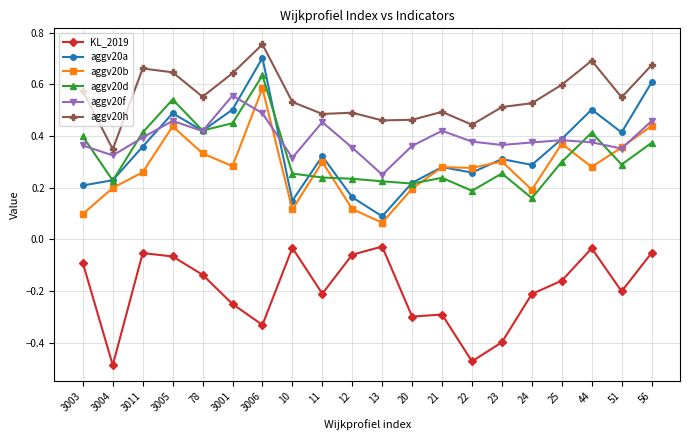

How many data points does each series have?

20